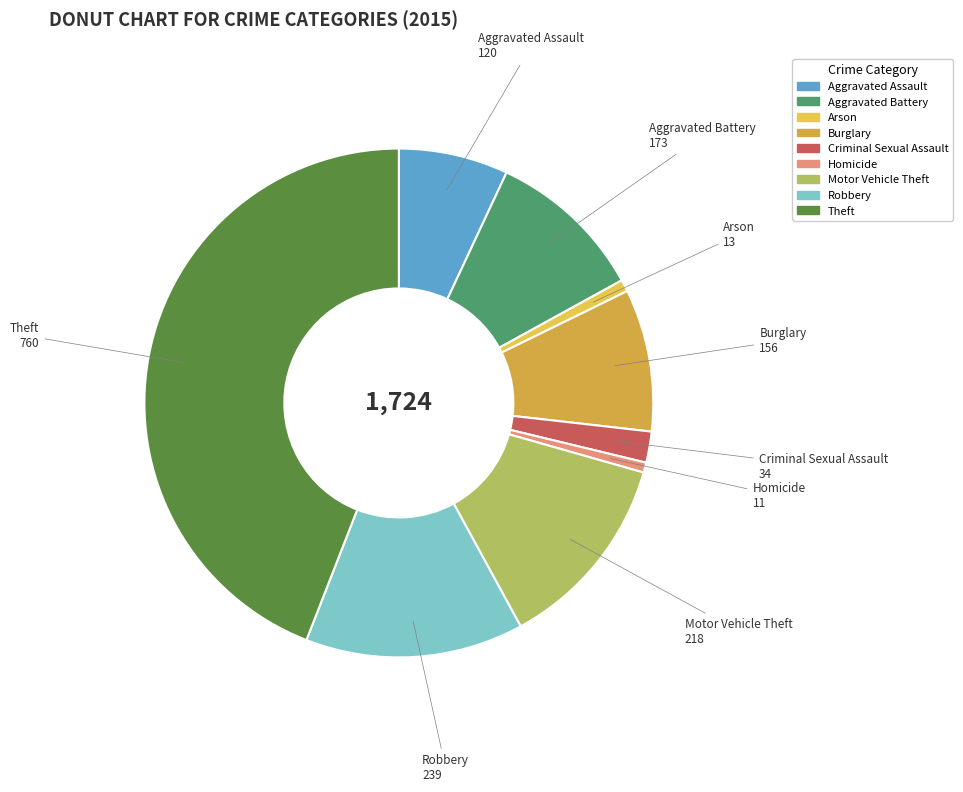

Count the number of slices in the pie.

9